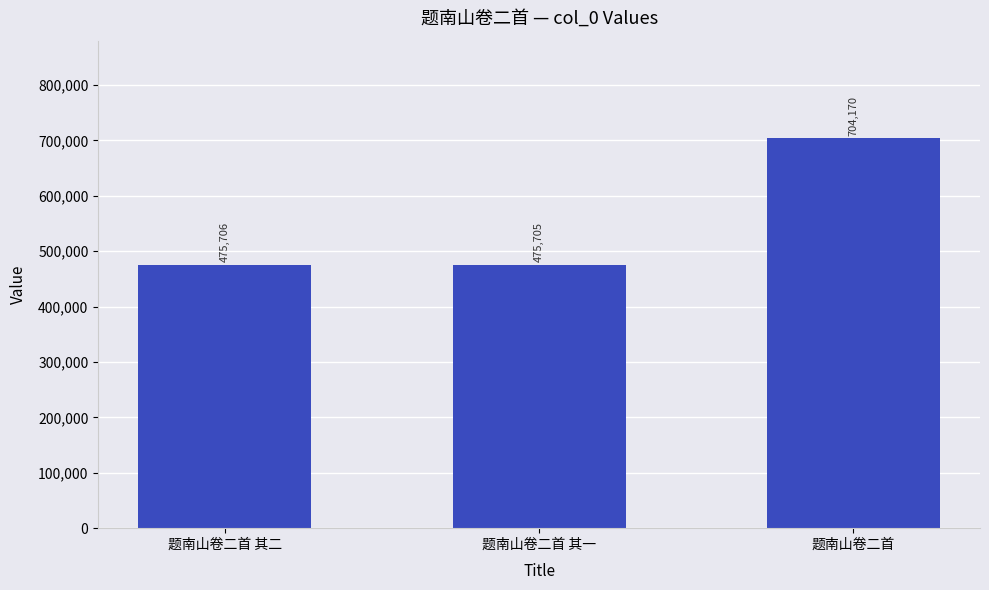

Between 题南山卷二首 其二 and 题南山卷二首 其一, which is larger?

题南山卷二首 其二